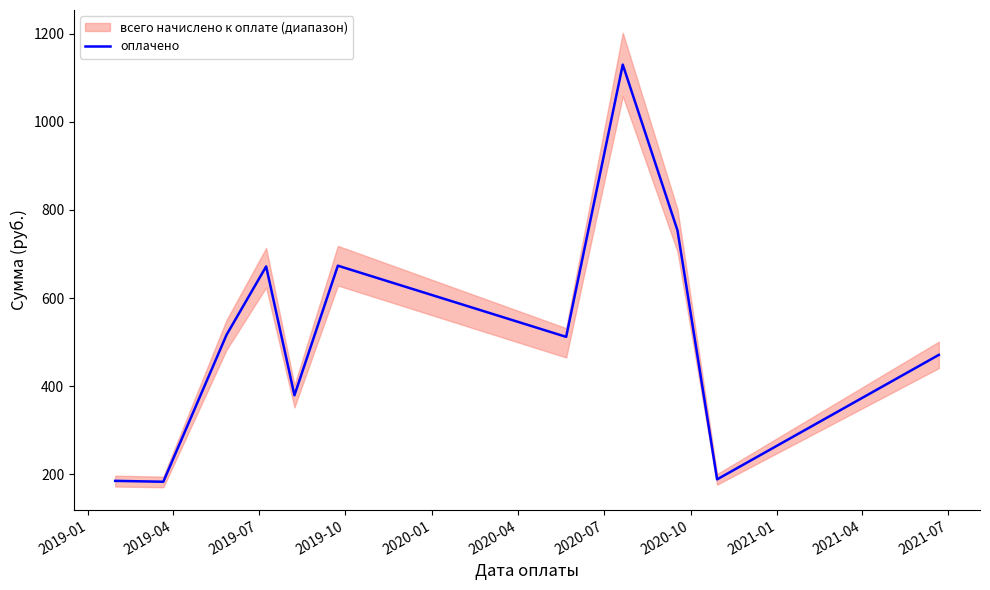

What is the difference between the maximum and minimum values?

947.0